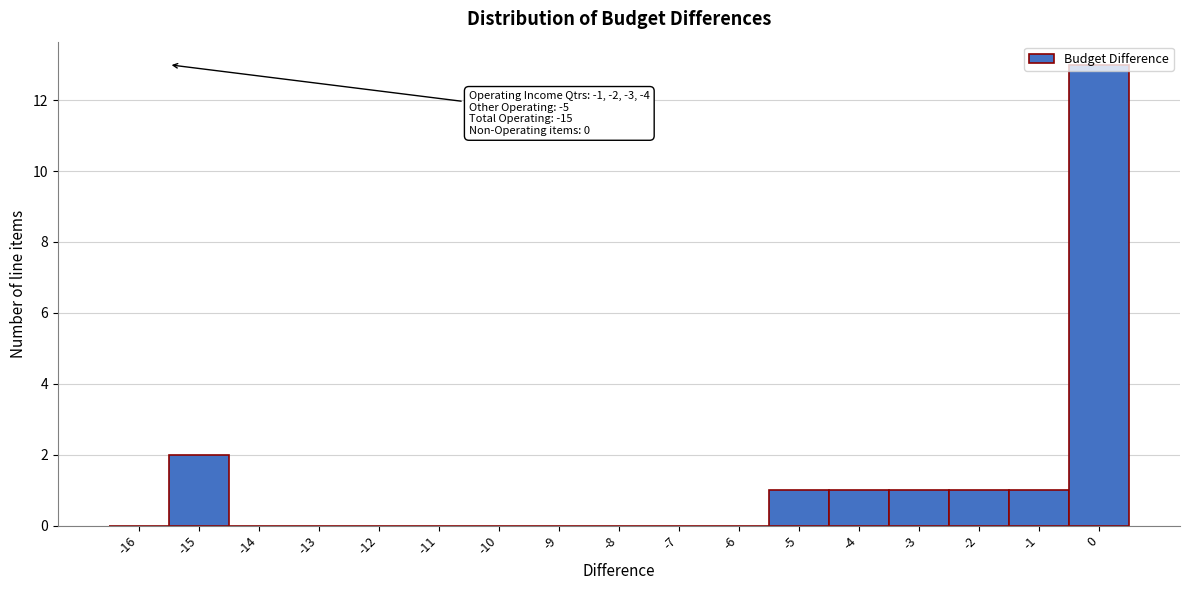

Between -15 and -11, which is larger?

-15